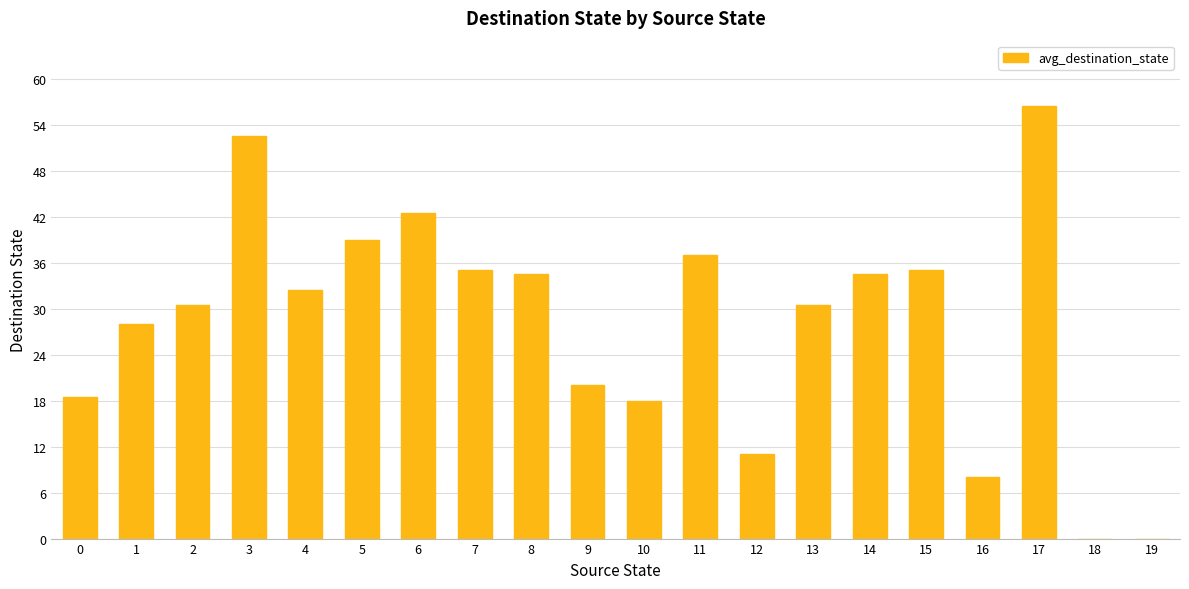

How many data points does each series have?

20